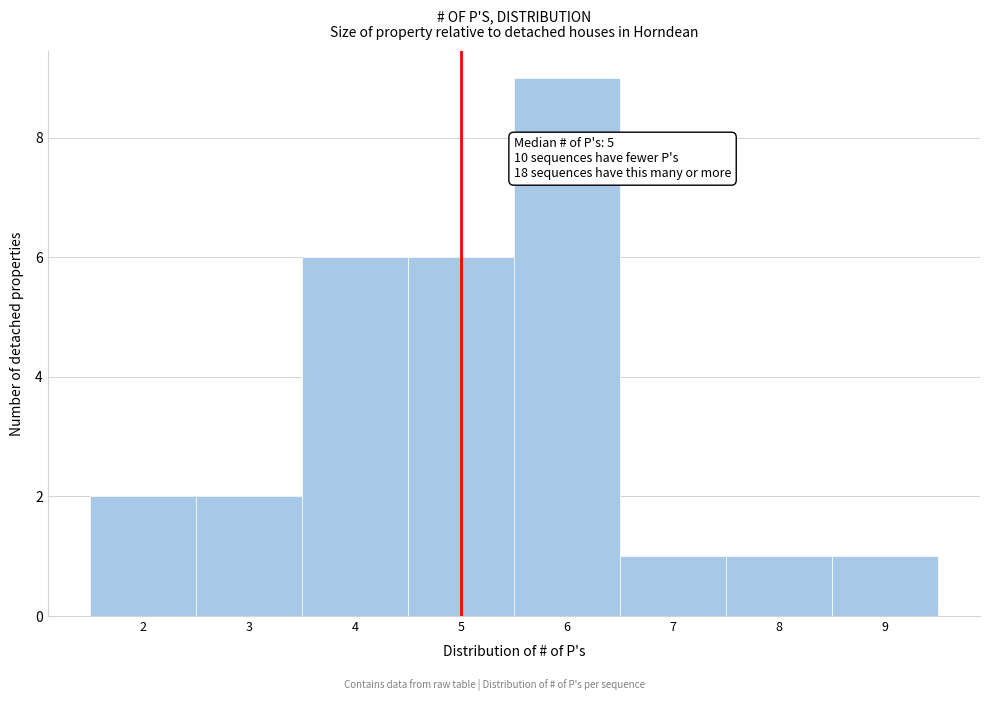

Over which range of the x-axis is the bar tallest?

5.5 to 6.5